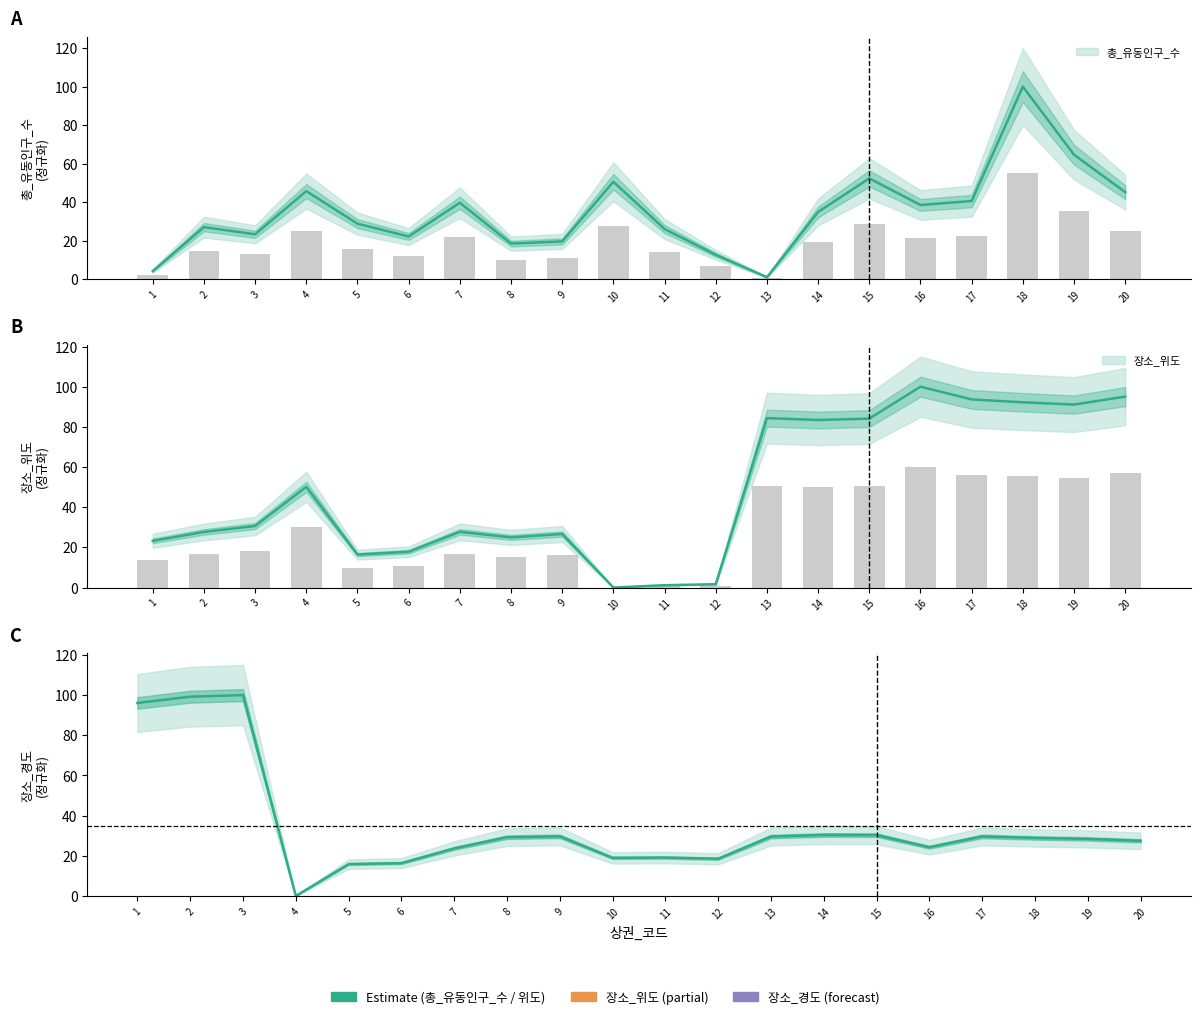

Rank the categories by 총_유동인구_수 value from lowest to highest.

13, 1, 12, 8, 9, 6, 3, 11, 2, 5, 14, 16, 7, 17, 20, 4, 10, 15, 19, 18